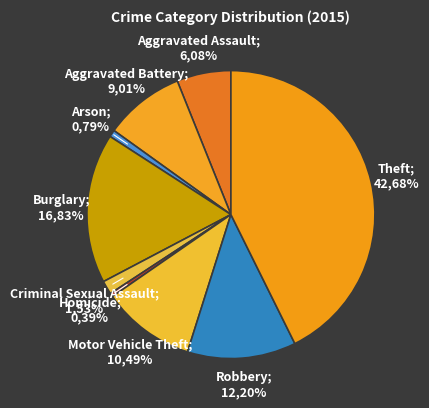

What is the smallest slice in the pie chart?

Homicide